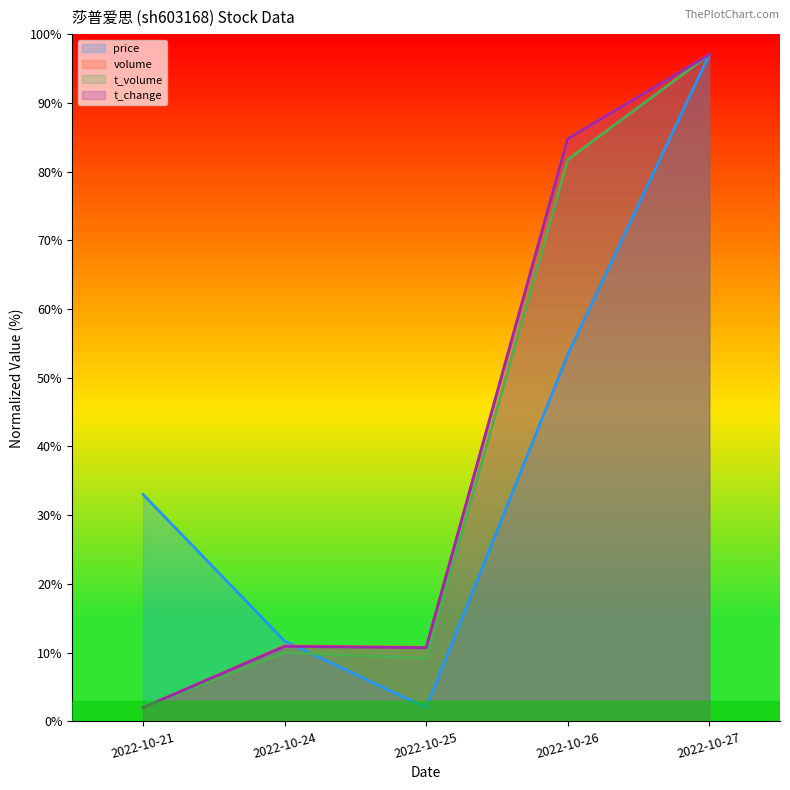

Rank the series by their maximum value, from lowest to highest.

price, volume, t_volume, t_change